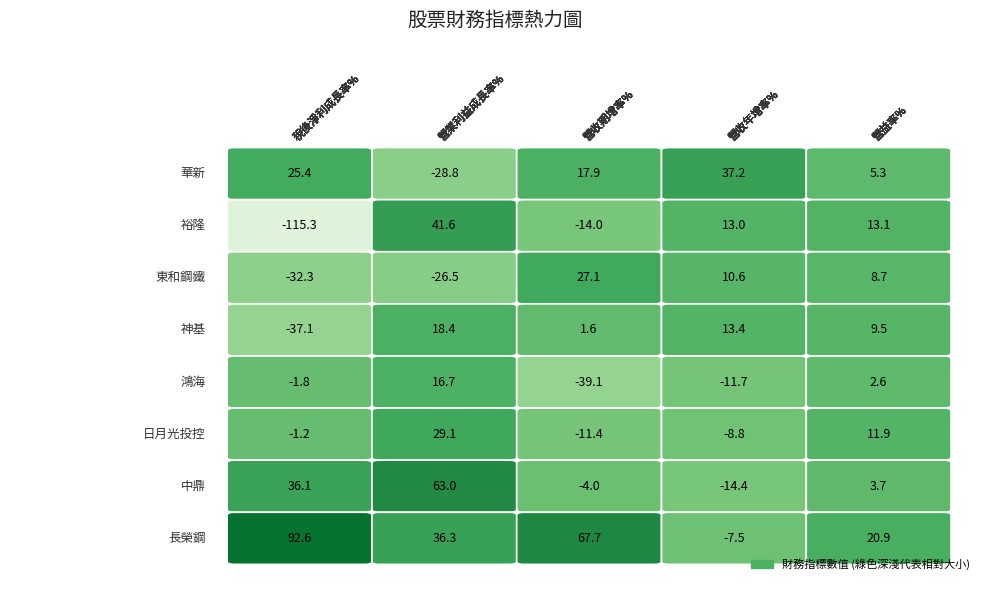

Rank the categories by 長榮鋼 value from lowest to highest.

營收年增率%, 營益率%, 營業利益成長率%, 營收期增率%, 稅後淨利成長率%